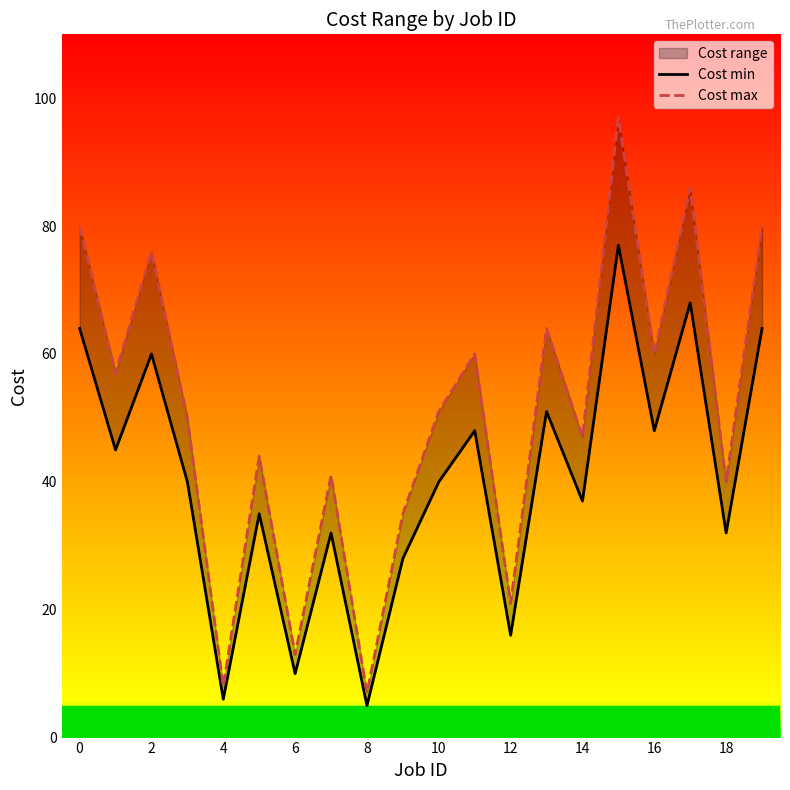

True or false: Cost min and Cost max intersect in this chart.

False